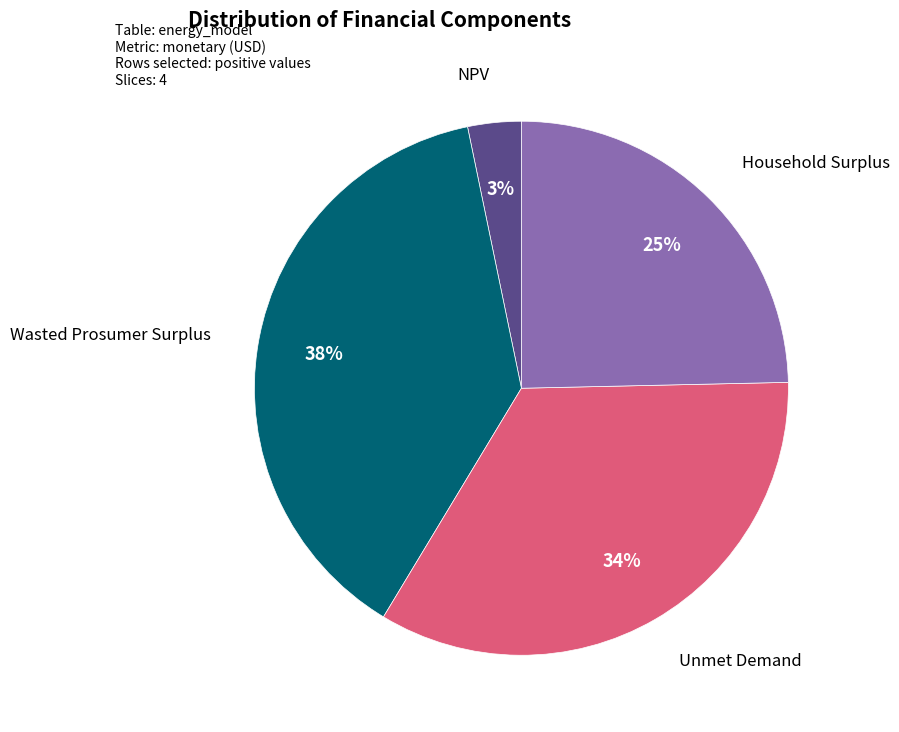

To the nearest percent, what is the average slice percentage?

25%